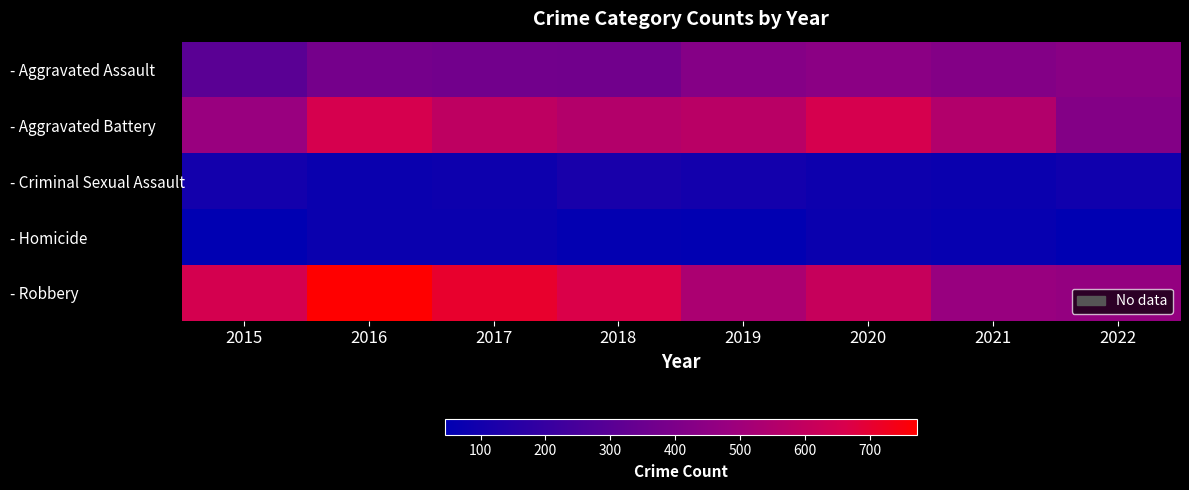

What is the total value across all series at 2017?

1830